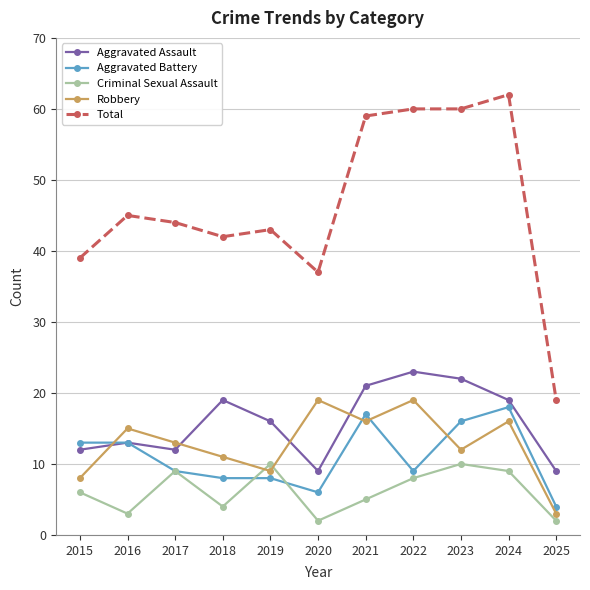

What value does the Robbery series have at 2022?

19